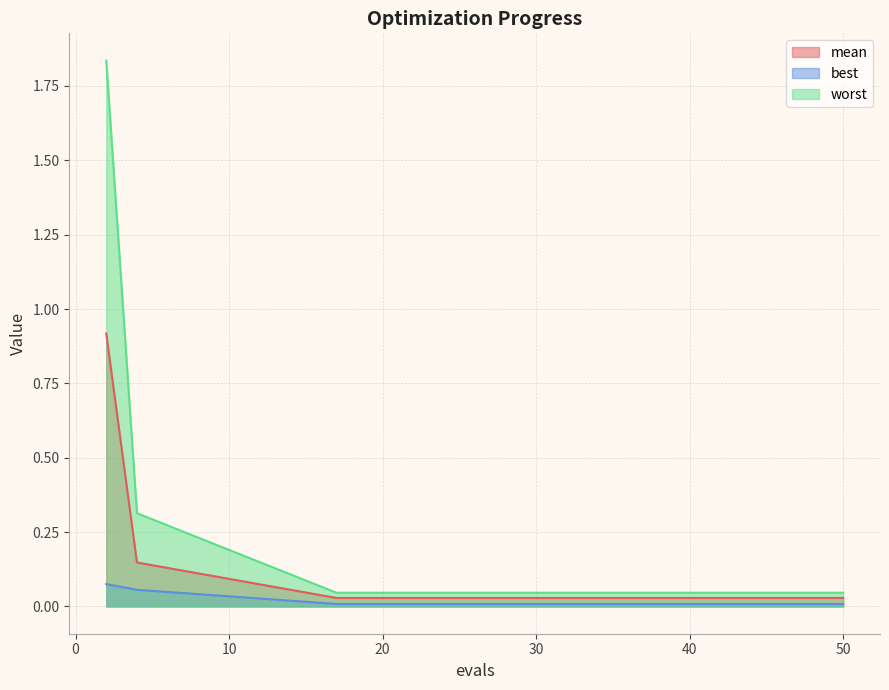

True or false: mean and best cross at least once.

False